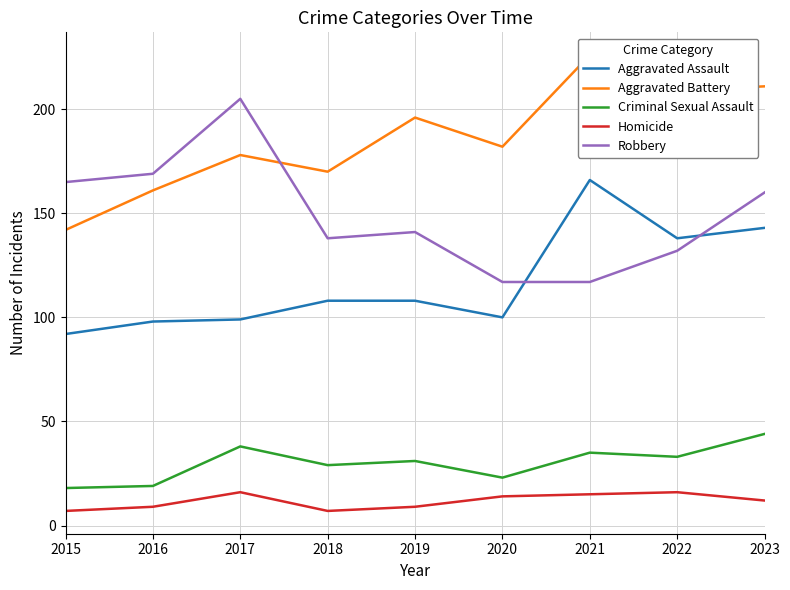

At which category does the chart reach its peak across all series?

2021